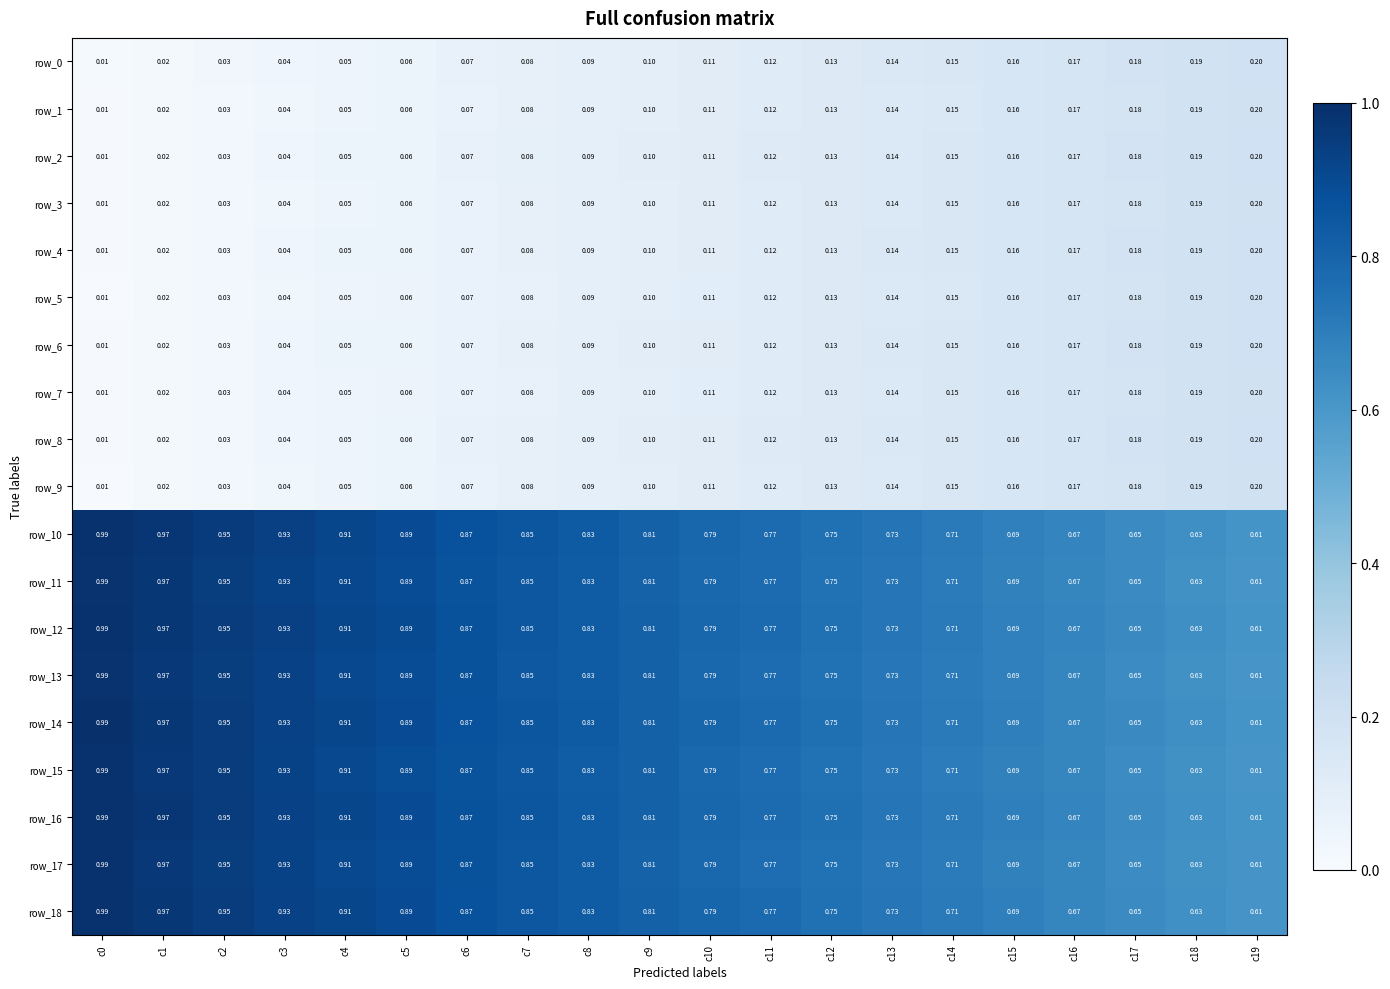

Is the value of row_18 at c2 greater than the value of row_14 at c19?

Yes